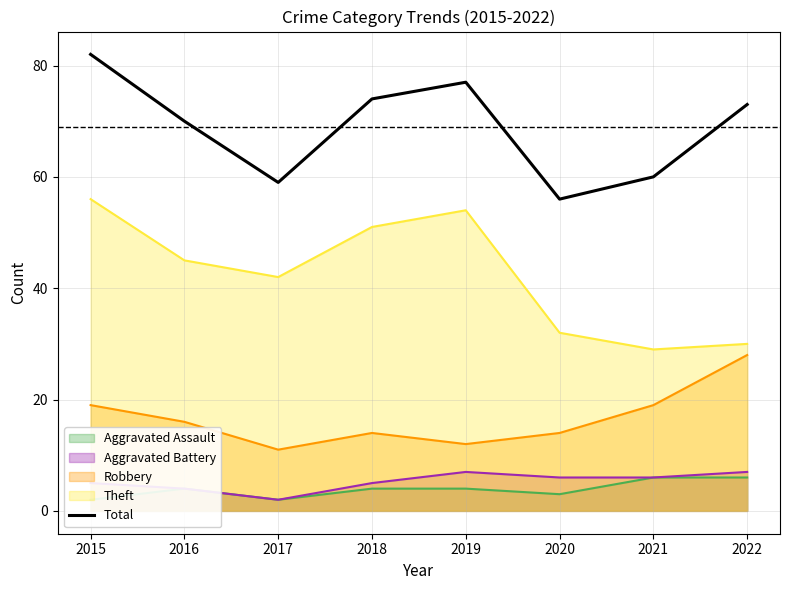

Which has a higher value, 2022 or 2015?

2015